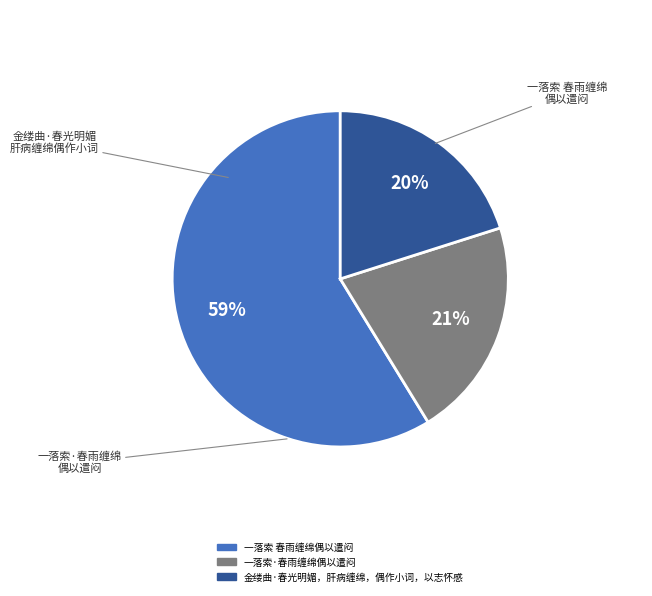

Rank the categories by value from lowest to highest.

金缕曲·春光明媚，肝病缠绵，偶作小词，以志怀感, 一落索·春雨缠绵偶以遣闷, 一落索 春雨缠绵偶以遣闷